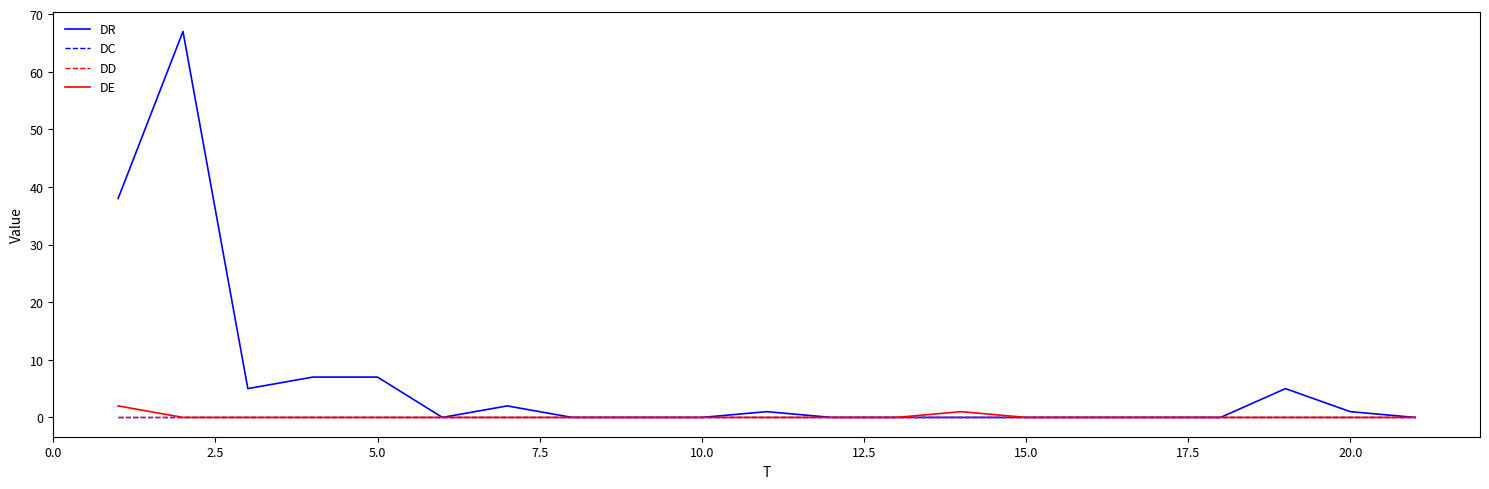

At how many categories does at least one series exceed 60?

1